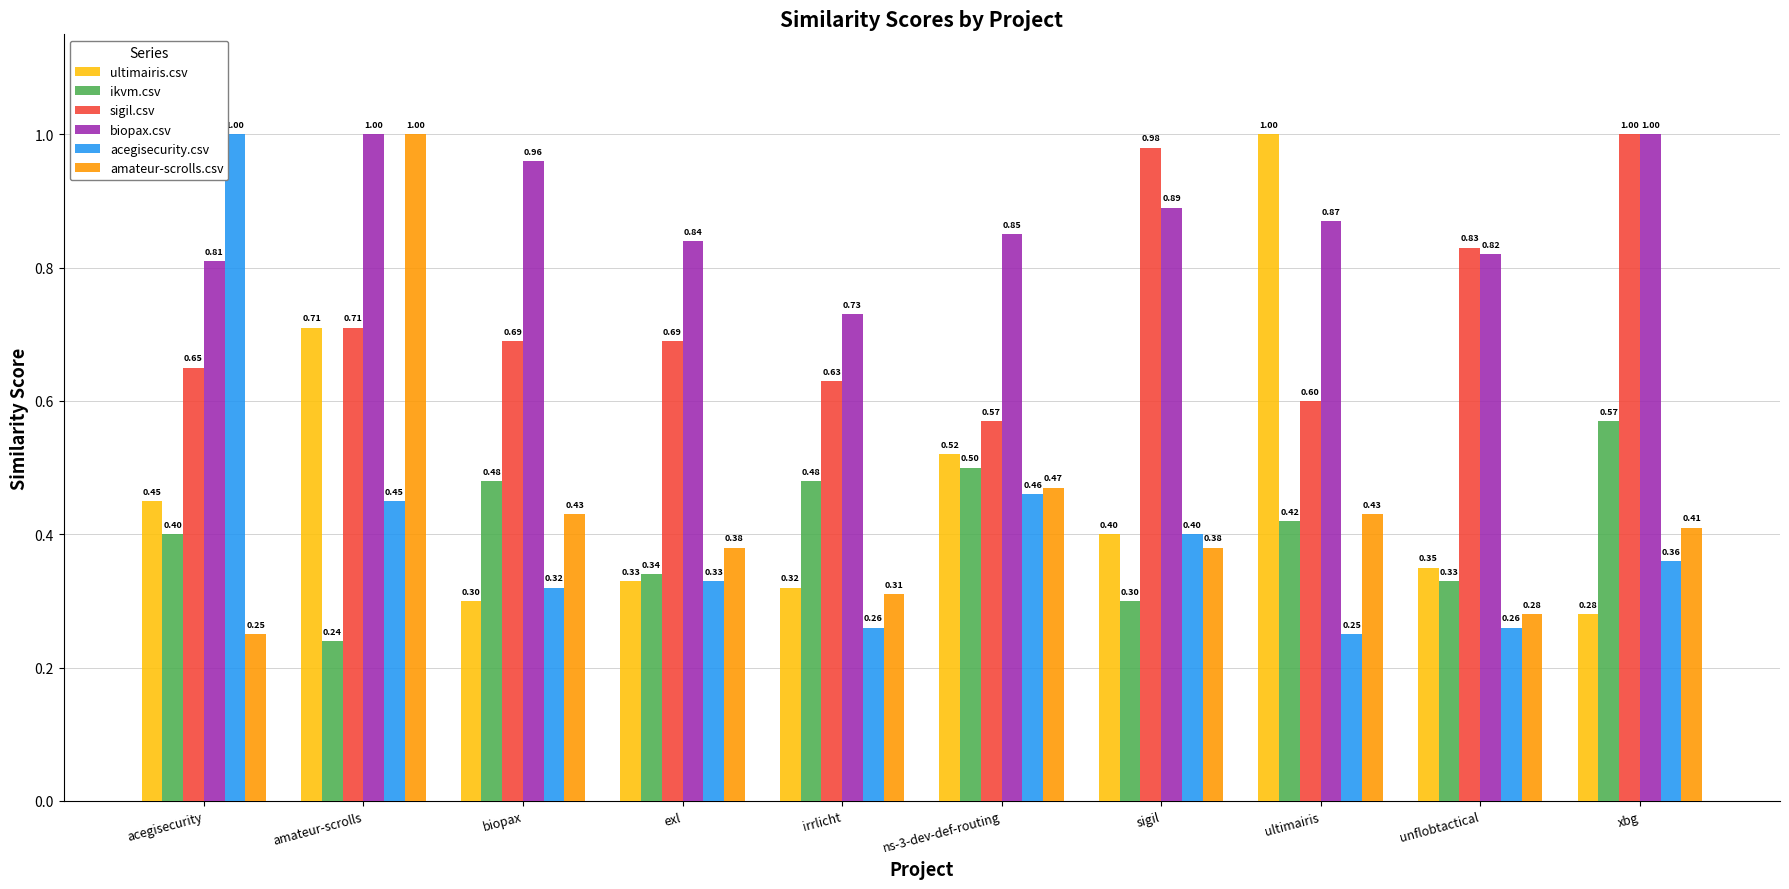

What is the sum of all biopax.csv values?

8.8